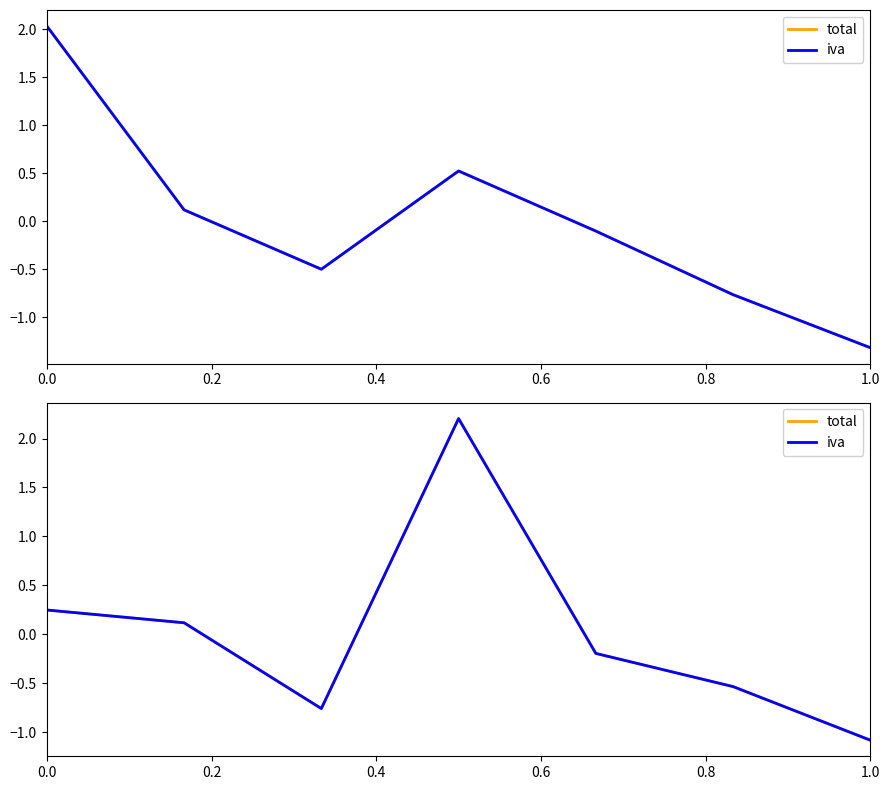

At how many categories does at least one series exceed 0?

3